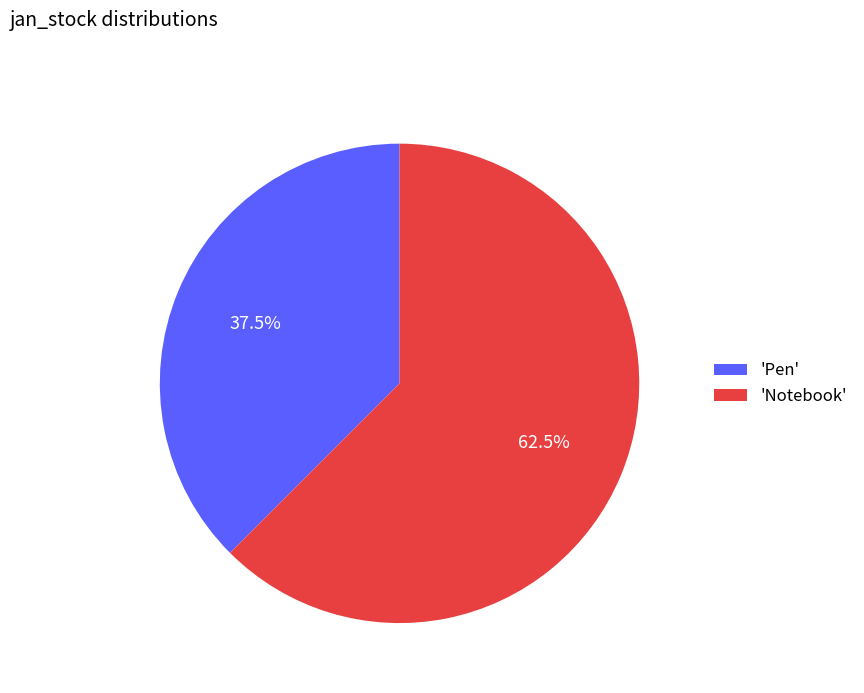

Is the sum of 'Notebook' and 'Pen' greater than half?

Yes